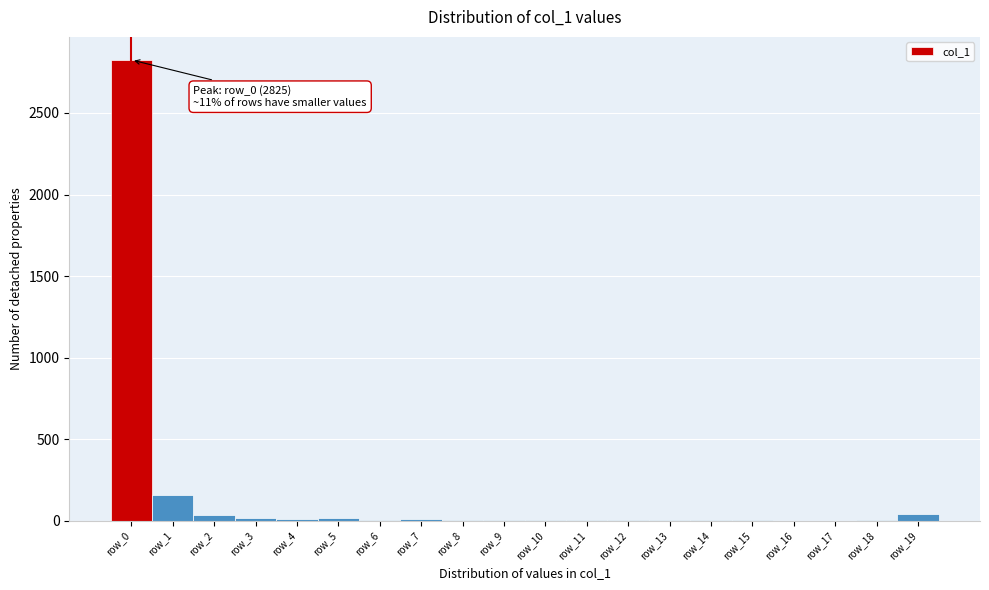

Over which range of the x-axis is the bar tallest?

-0.5 to 0.5